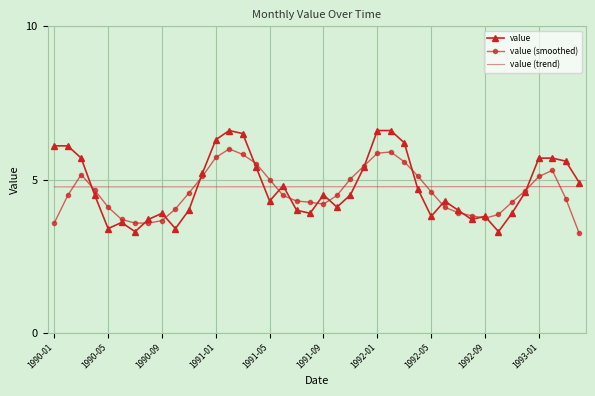

What is the maximum value shown in the chart?

6.6